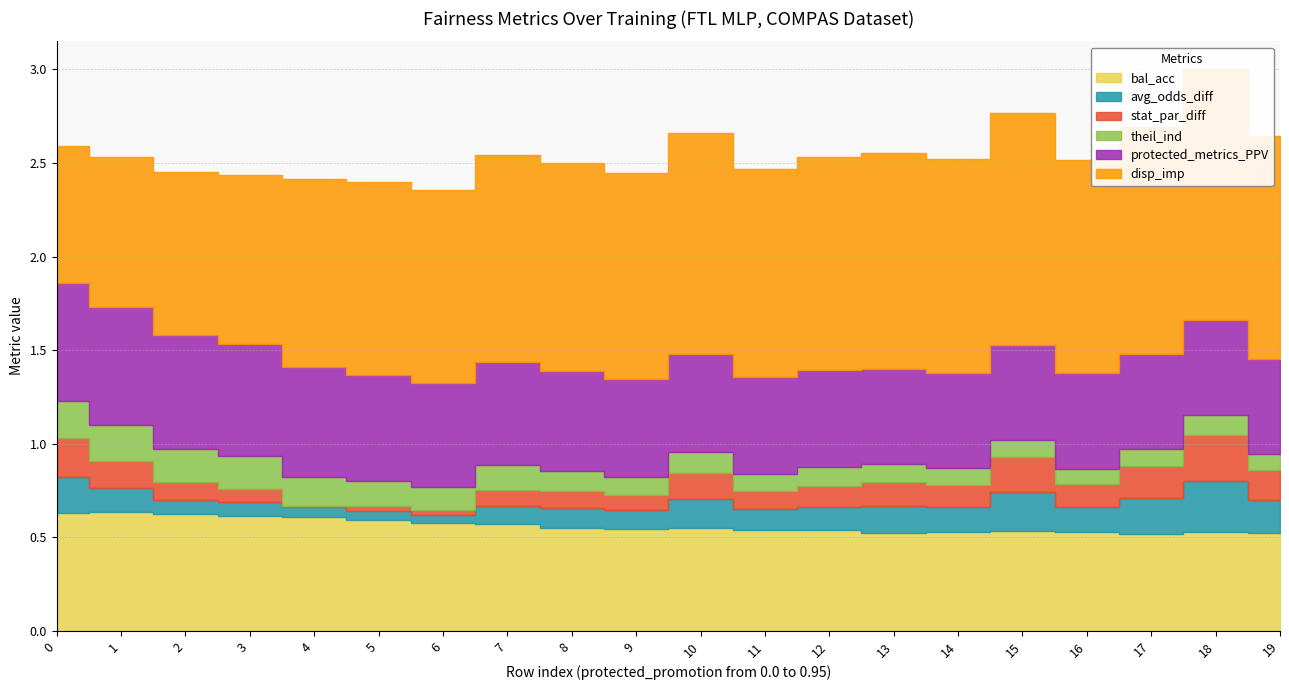

At which label does bal_acc reach its peak?

1